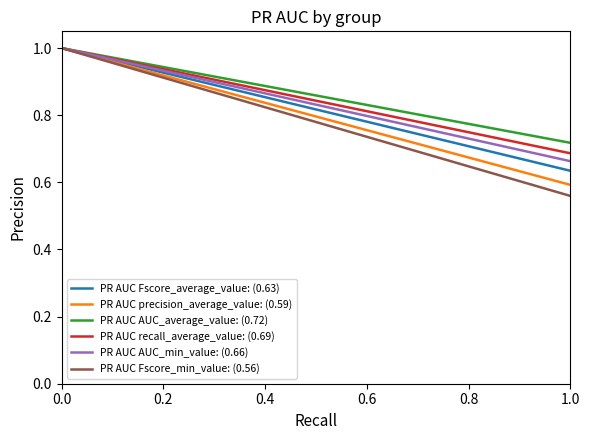

The value of PR AUC Fscore_average_value: (0.63) at 1.0 is 0.6. True or false?

True